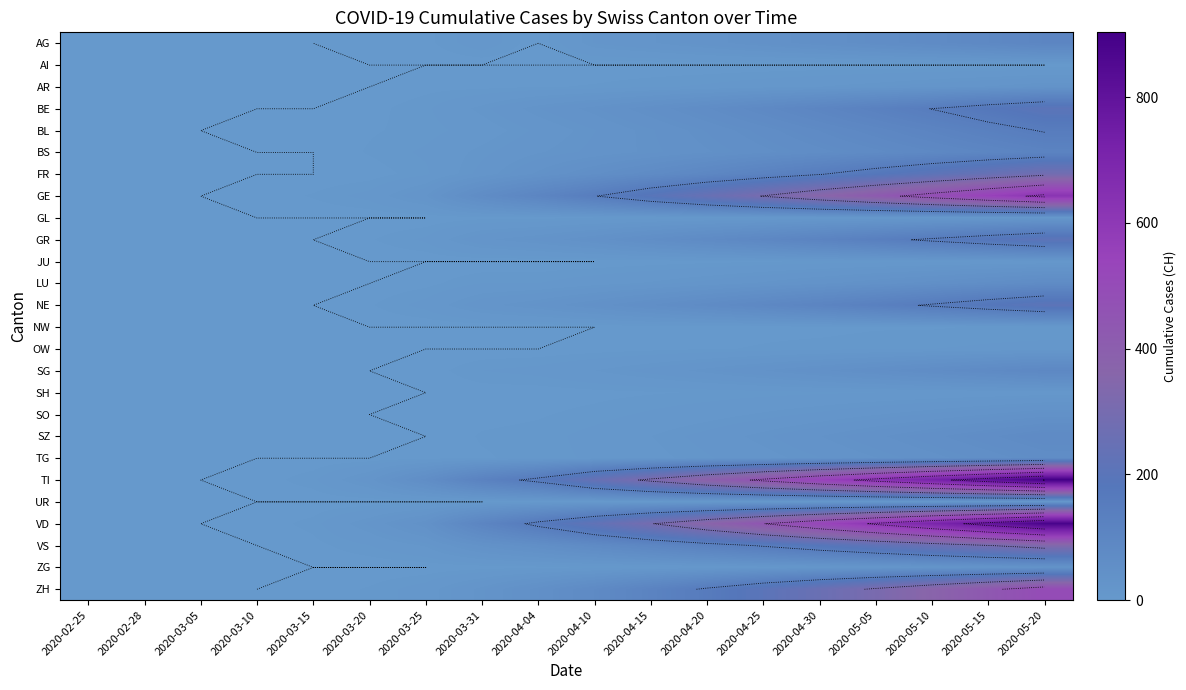

What is the sum of the AR values at 2020-04-10 and 2020-04-04?

7